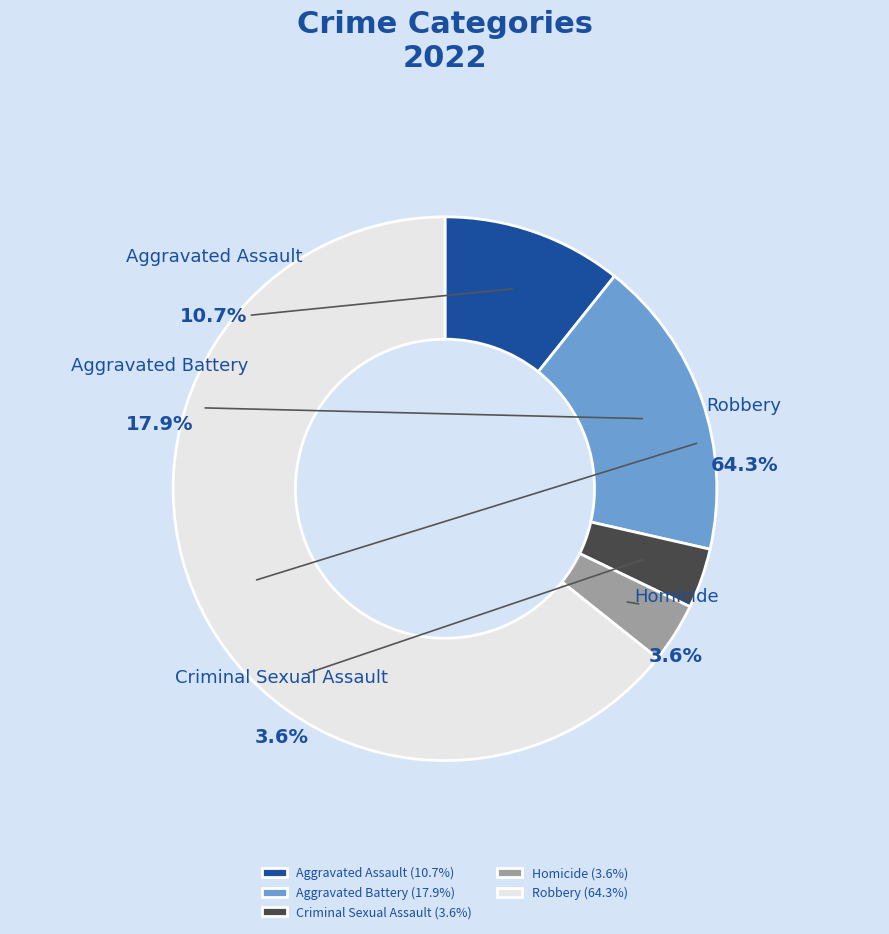

Approximately how many times larger is the value at Aggravated Battery compared to Aggravated Assault?

1.7